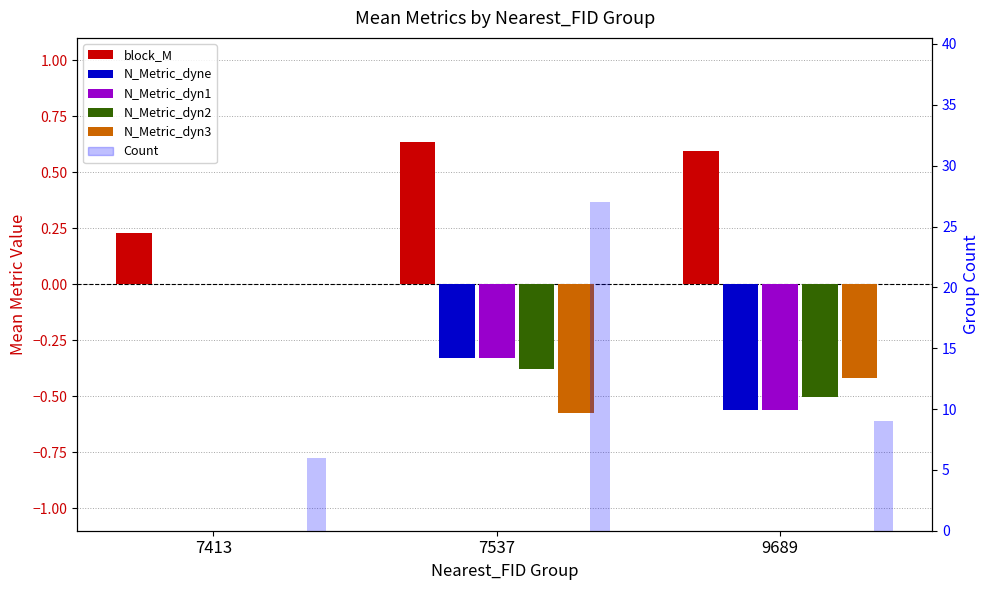

Which series has the largest total across all categories?

Count